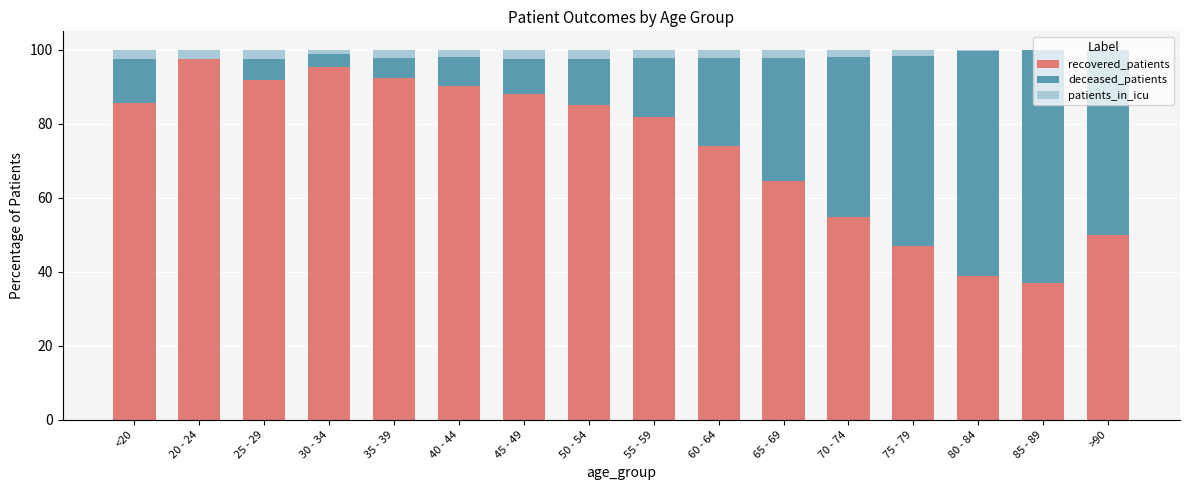

Which category has the highest value in the recovered_patients series?

20 - 24